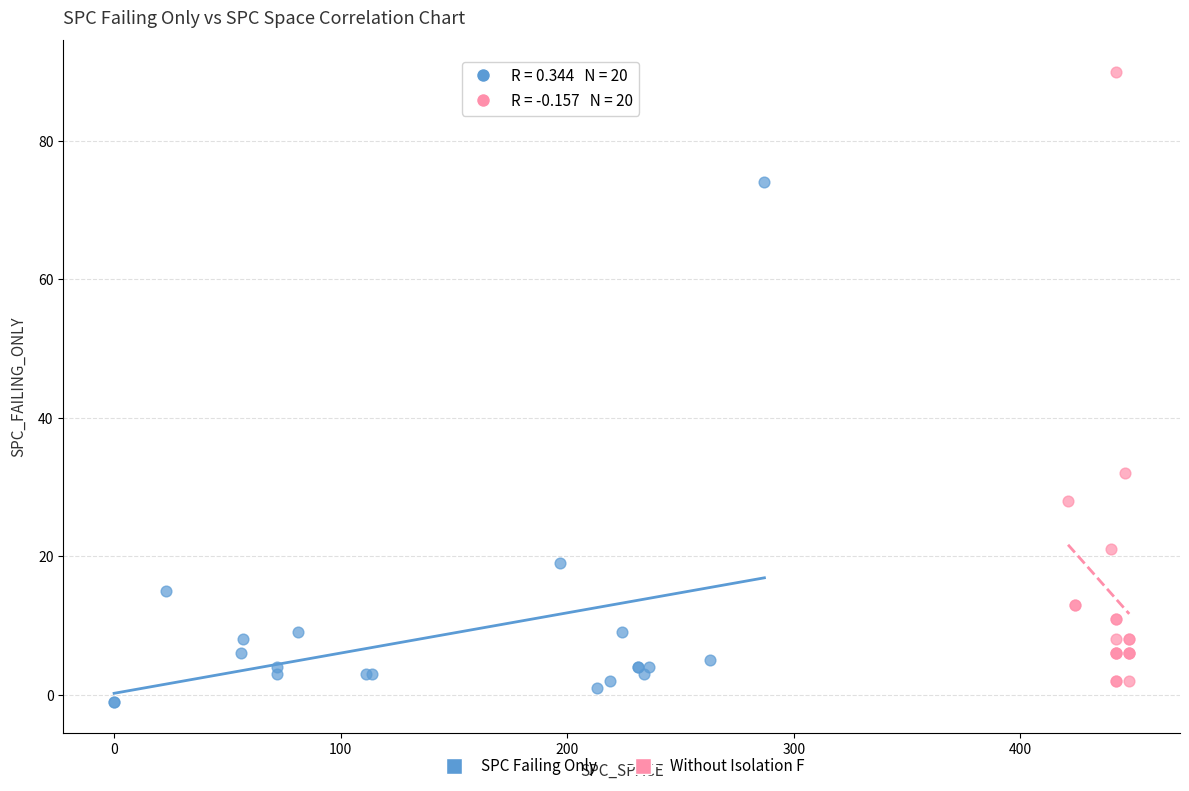

Which series contains the highest Y value?

Without Isolation F